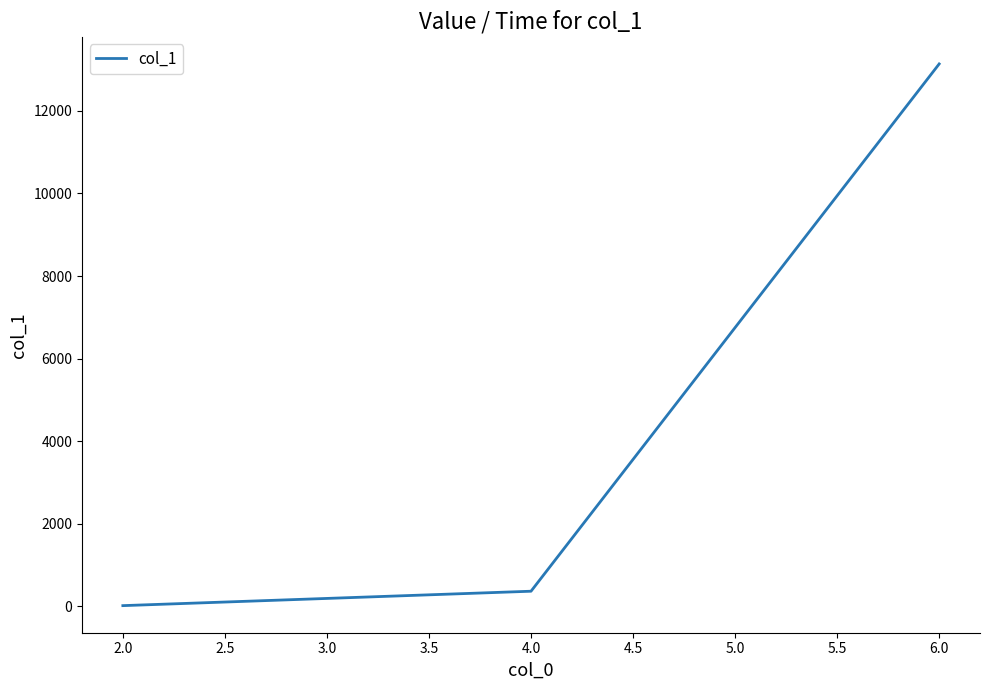

What is the average value?

4508